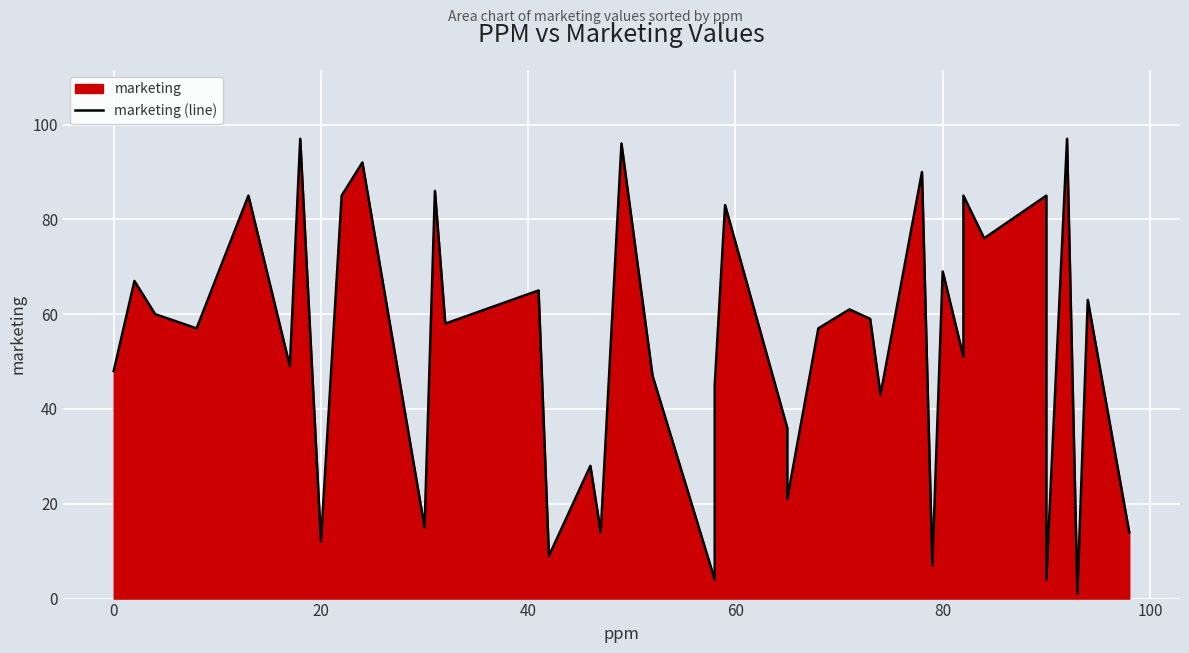

Reading left to right, transcribe all the data shown in this chart.

48	67	60	57	85	49	97	12	85	92	15	86	58	65	9	28	14	96	47	4	45	83	36	21	57	61	59	43	90	7	69	51	85	76	85	4	97	1	63	14